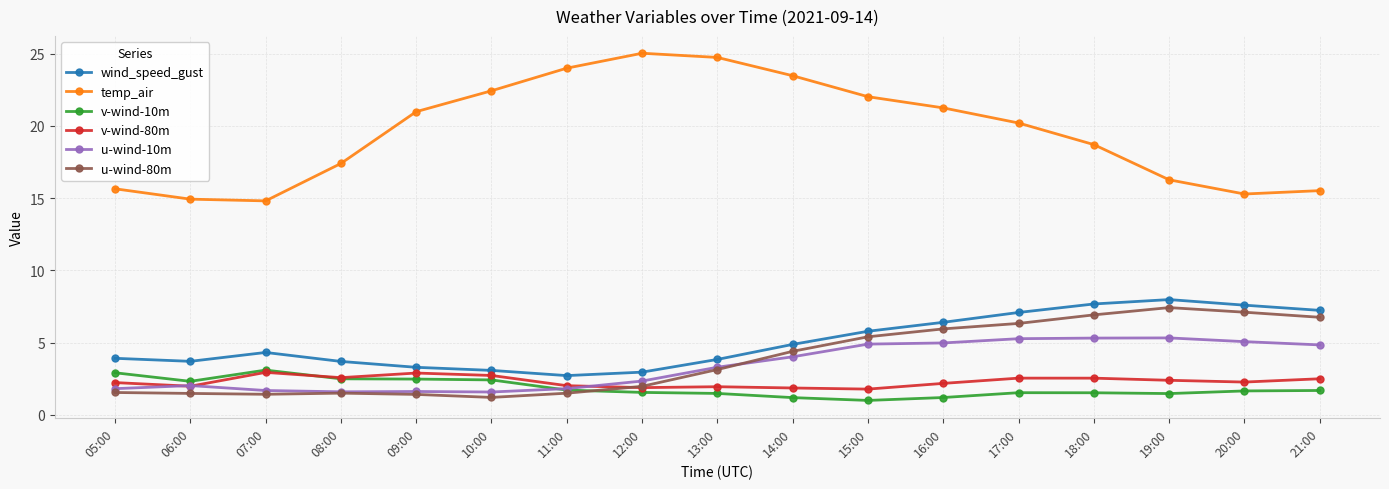

Count the number of data series in this chart.

6